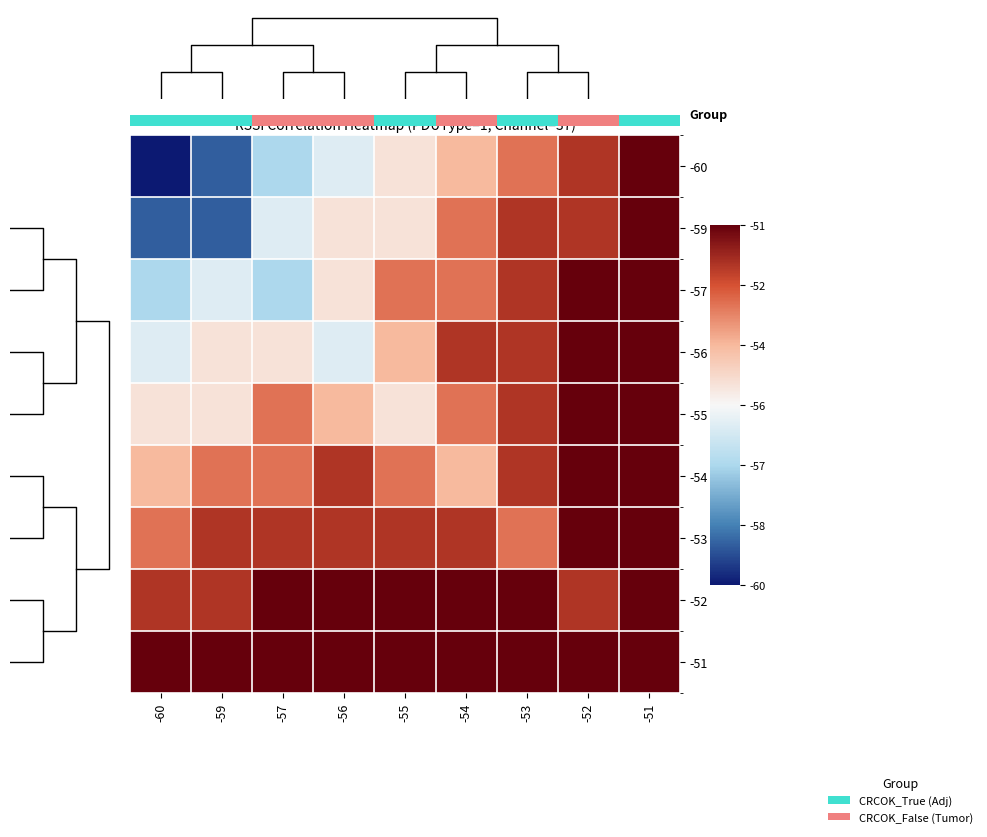

Reading right to left, list all the values displayed in this chart.

-60: -51=-51	-52=-52	-53=-53	-54=-54	-55=-55	-56=-56	-57=-57	-59=-59	-60=-60
-59: -51=-51	-52=-52	-53=-52	-54=-53	-55=-55	-56=-55	-57=-56	-59=-59	-60=-59
-57: -51=-51	-52=-51	-53=-52	-54=-53	-55=-53	-56=-55	-57=-57	-59=-56	-60=-57
-56: -51=-51	-52=-51	-53=-52	-54=-52	-55=-54	-56=-56	-57=-55	-59=-55	-60=-56
-55: -51=-51	-52=-51	-53=-52	-54=-53	-55=-55	-56=-54	-57=-53	-59=-55	-60=-55
-54: -51=-51	-52=-51	-53=-52	-54=-54	-55=-53	-56=-52	-57=-53	-59=-53	-60=-54
-53: -51=-51	-52=-51	-53=-53	-54=-52	-55=-52	-56=-52	-57=-52	-59=-52	-60=-53
-52: -51=-51	-52=-52	-53=-51	-54=-51	-55=-51	-56=-51	-57=-51	-59=-52	-60=-52
-51: -51=-51	-52=-51	-53=-51	-54=-51	-55=-51	-56=-51	-57=-51	-59=-51	-60=-51